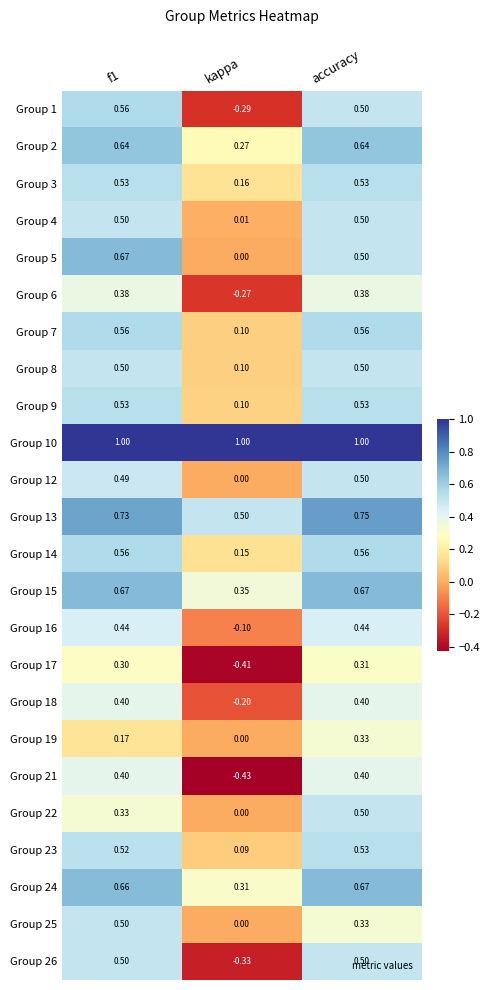

What is the difference between the highest and lowest values at kappa?

1.4